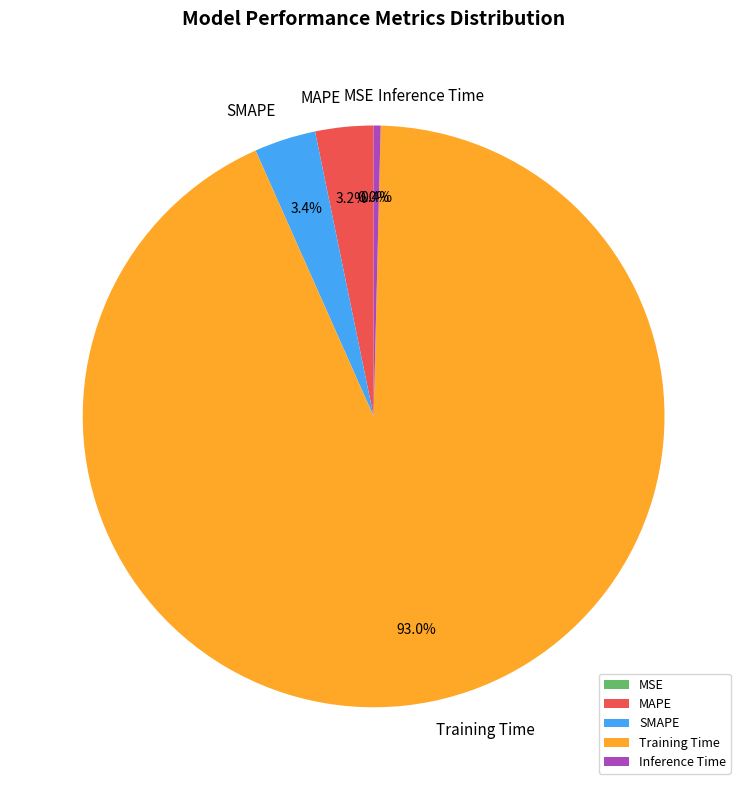

Which category has the biggest portion of the pie?

Training Time